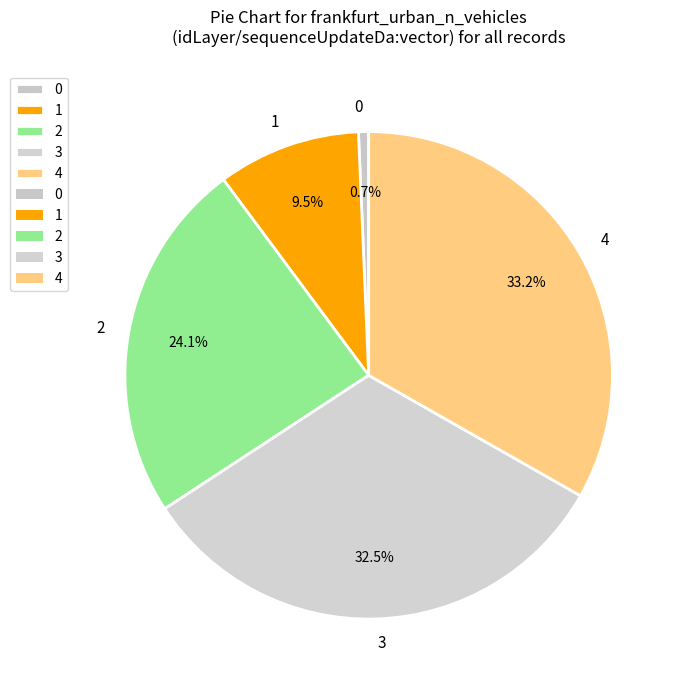

How many segments does this pie chart have?

5